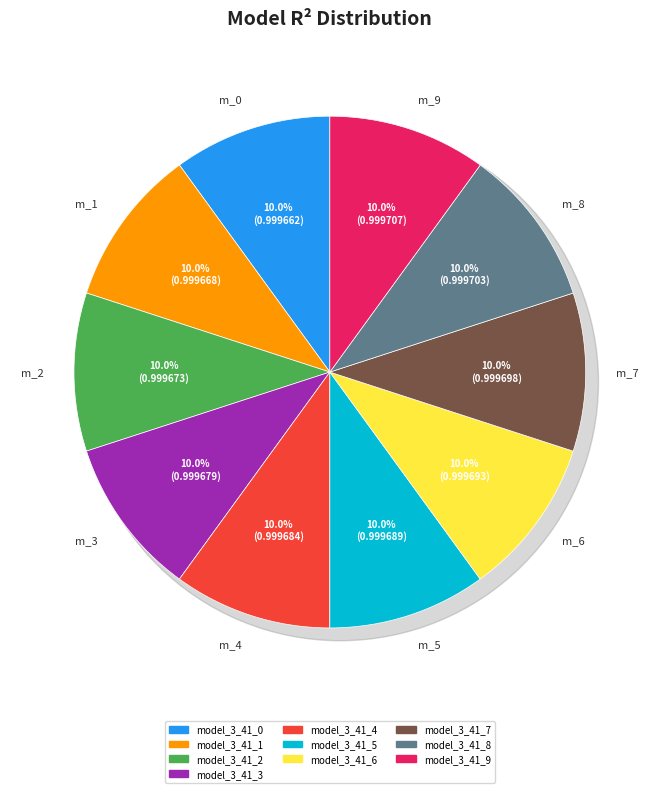

What portion of the pie excludes model_3_41_2?

90.0%